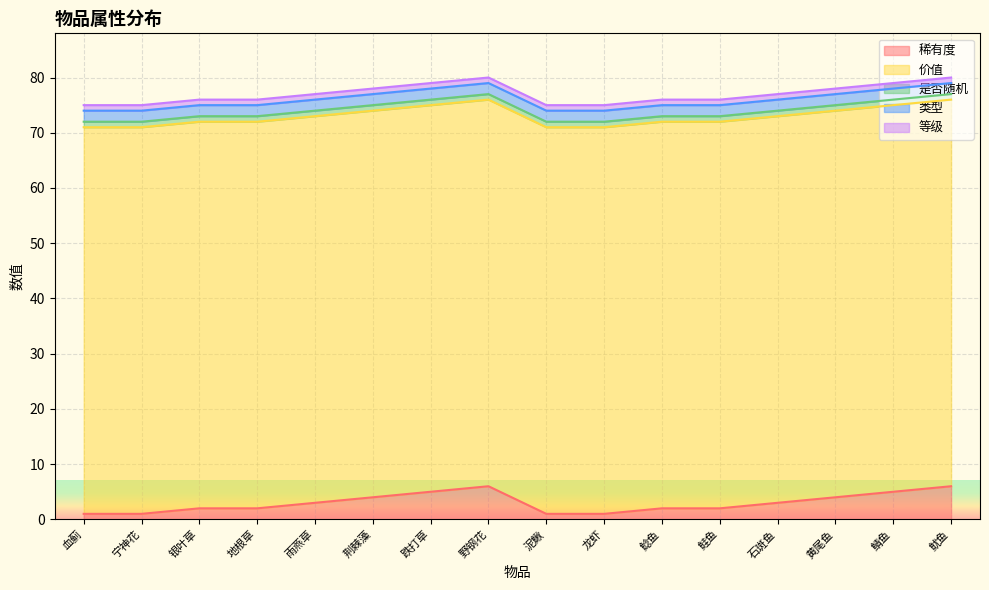

At which label is 是否随机 closest to 1?

血蓟